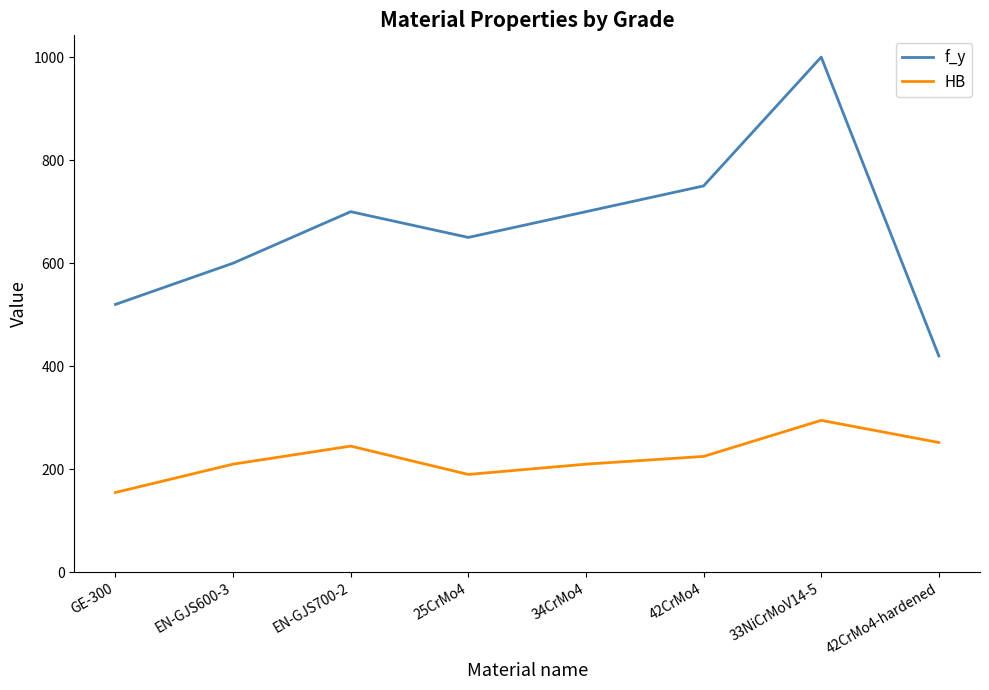

True or false: f_y and HB cross at least once.

False